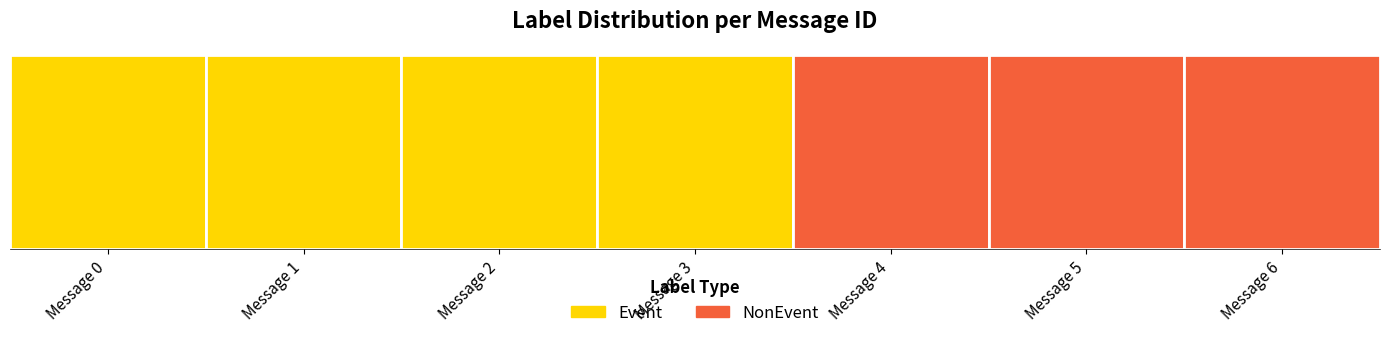

What is the greatest value displayed?

4